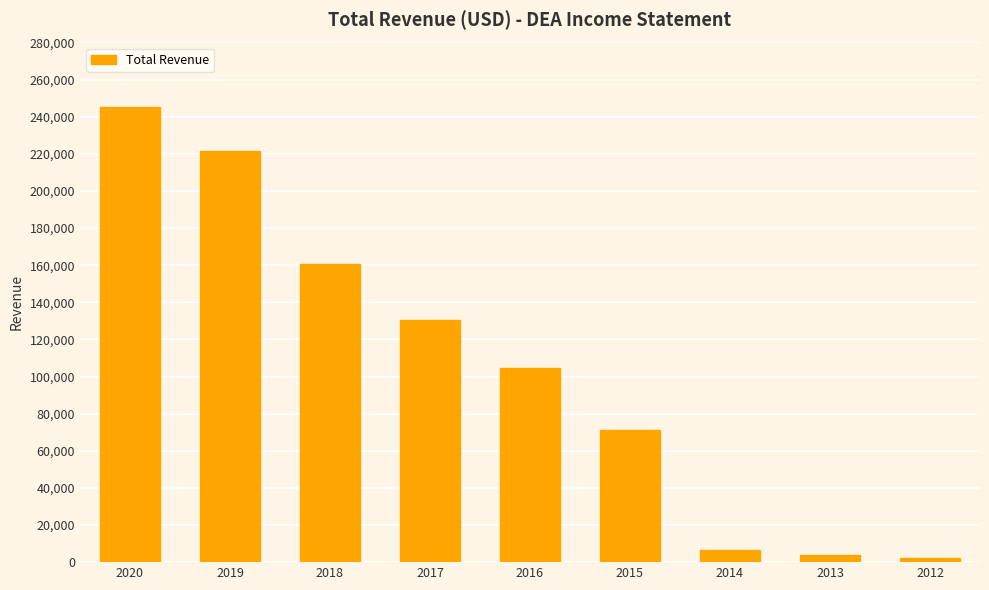

What is the maximum value shown in the chart?

245100